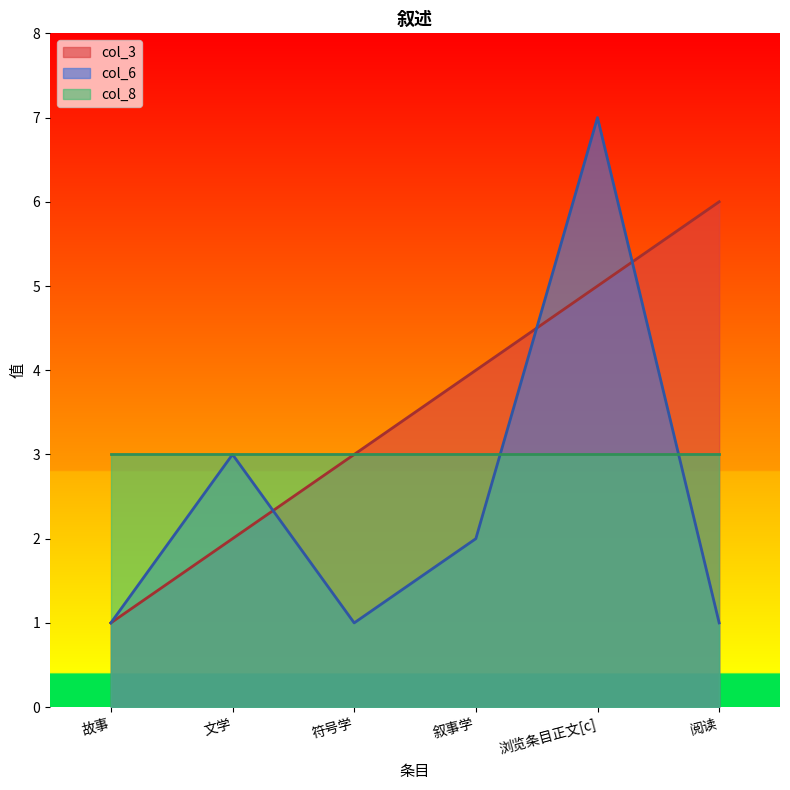

What is the maximum value for col_3?

6